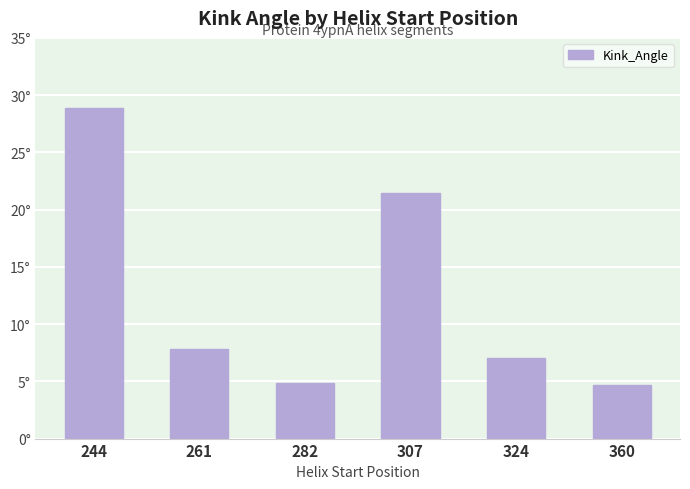

Are the bars horizontal?

No